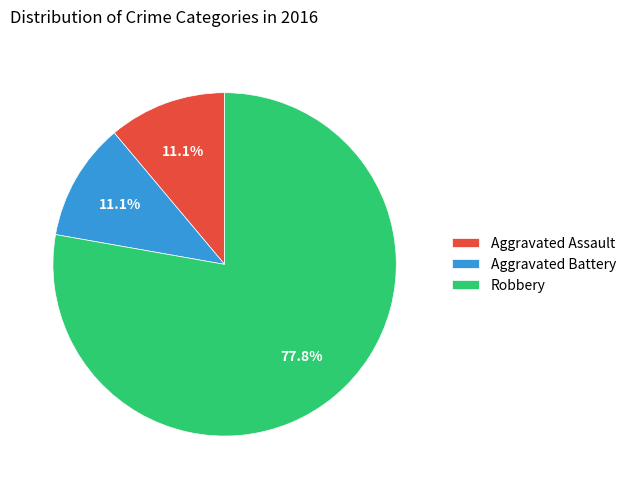

To the nearest percent, what portion does Aggravated Battery represent?

11%